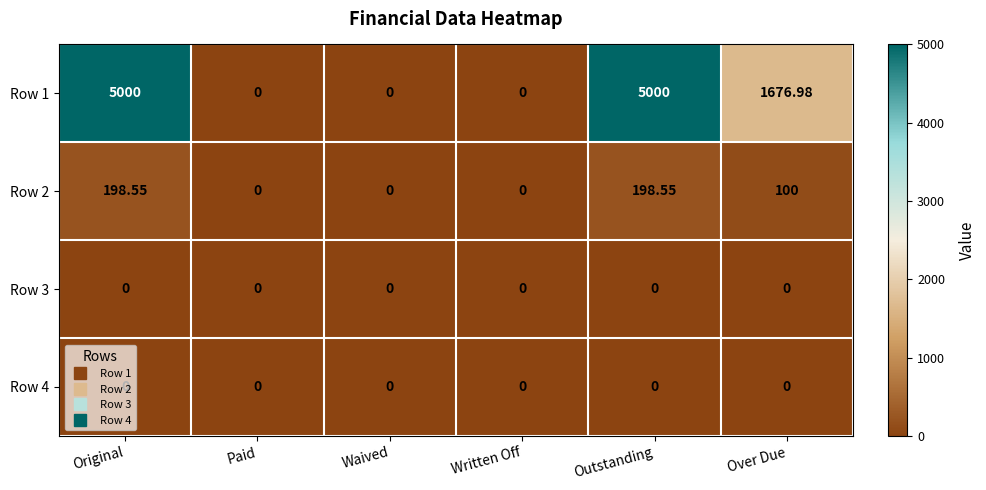

At which label is Row 1 closest to 2500?

Over Due